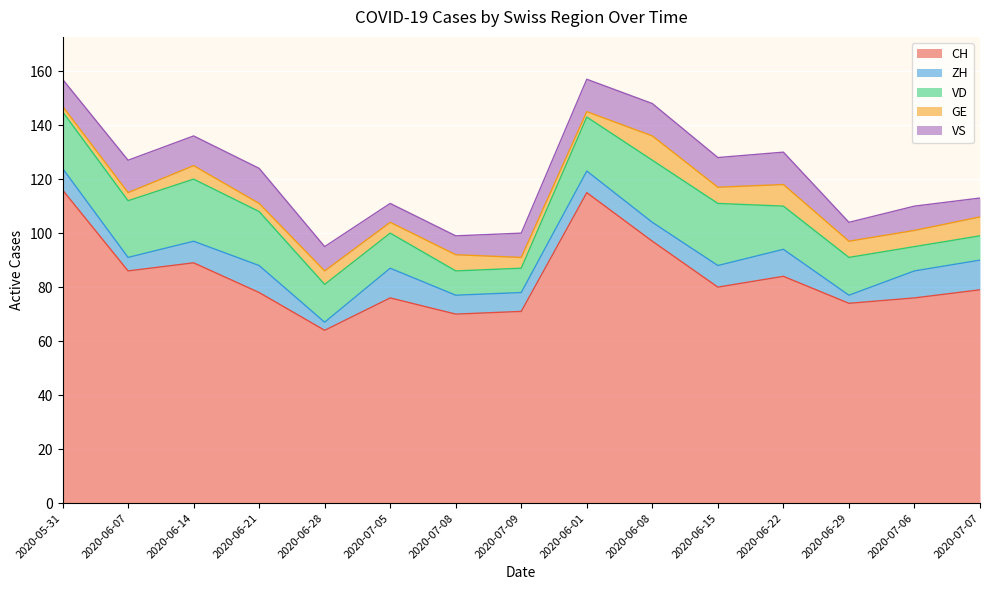

How many VS values are between 7 and 12?

14